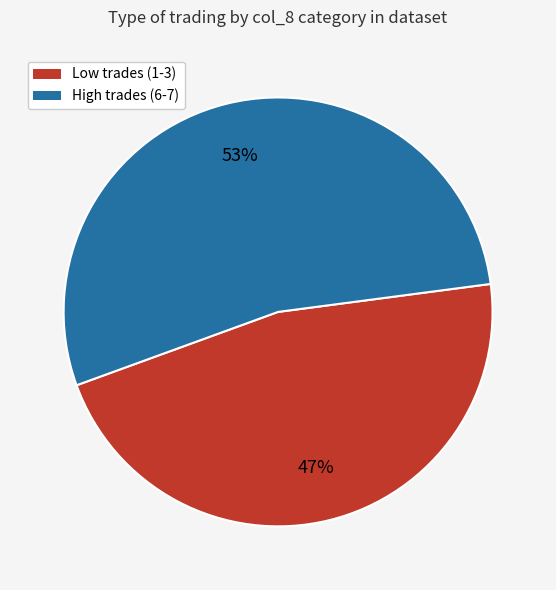

To the nearest percent, what is the average slice percentage?

50%